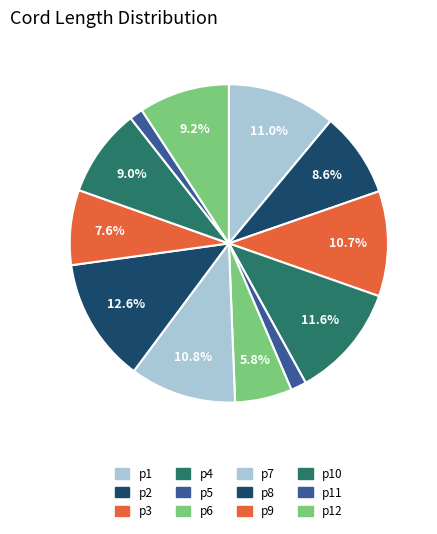

How many slices are in this pie chart?

12